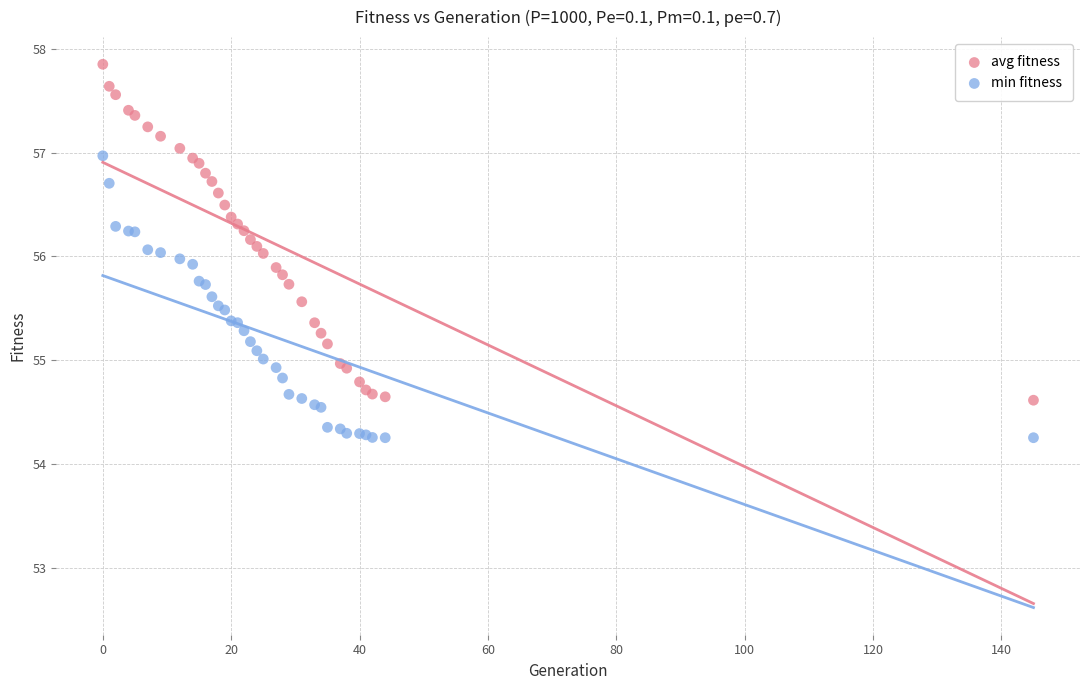

What are all the series names shown in the legend?

avg fitness, min fitness